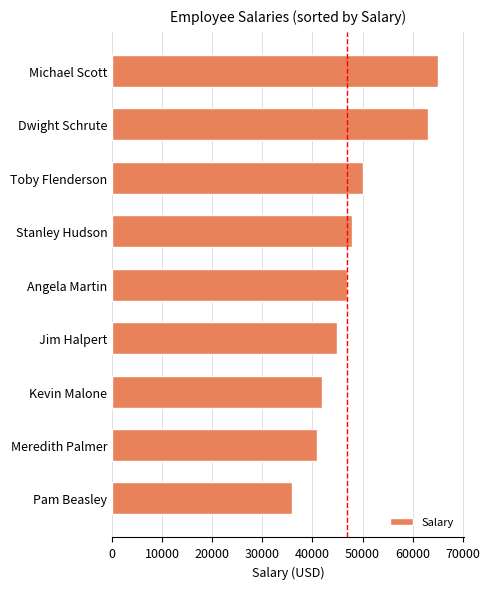

Which has a higher value, Pam Beasley or Jim Halpert?

Jim Halpert